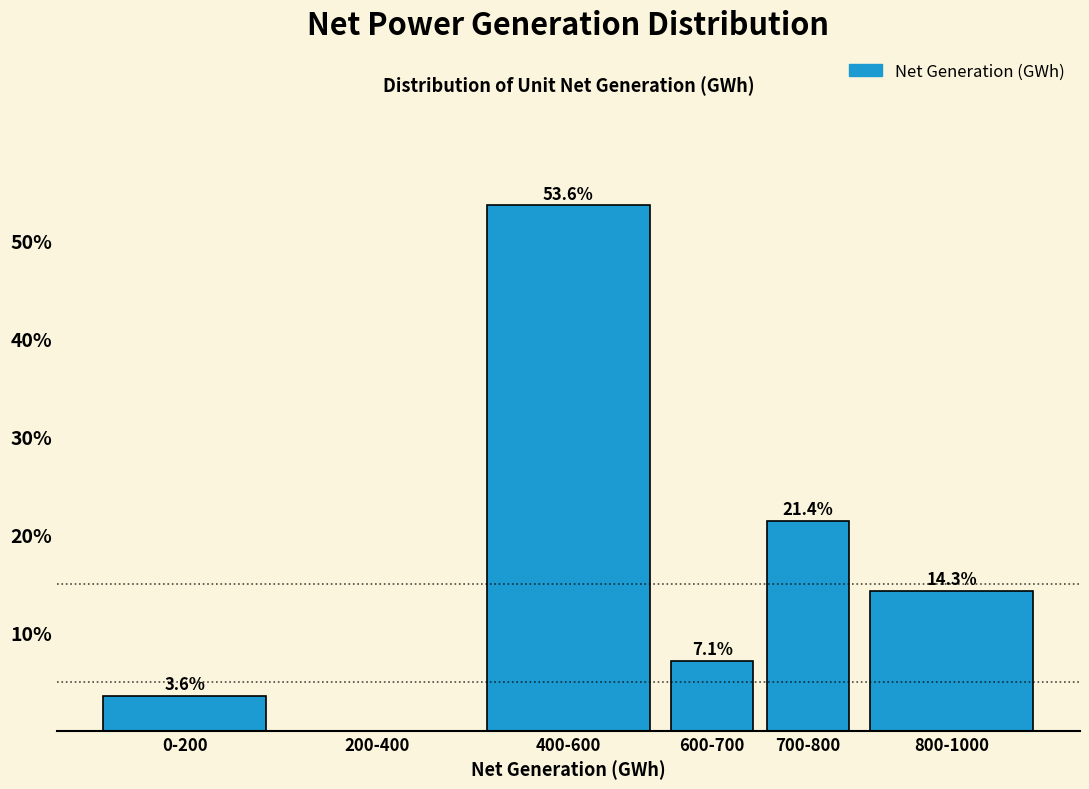

Reading left to right, extract all data points from this chart.

0-200=3.6	200-400=0.0	400-600=53.6	600-700=7.1	700-800=21.4	800-1000=14.3